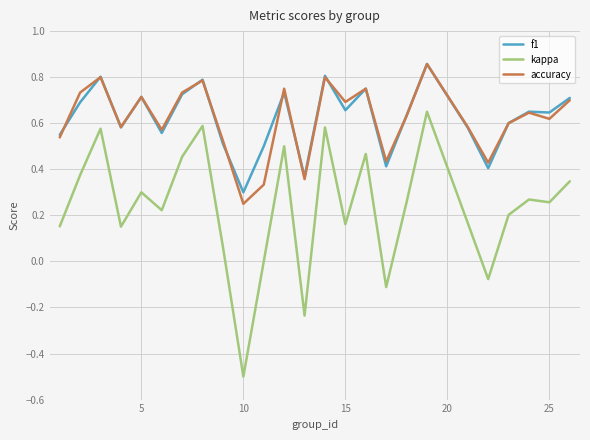

In kappa, how many points are higher than both neighbors (excluding endpoints)?

8